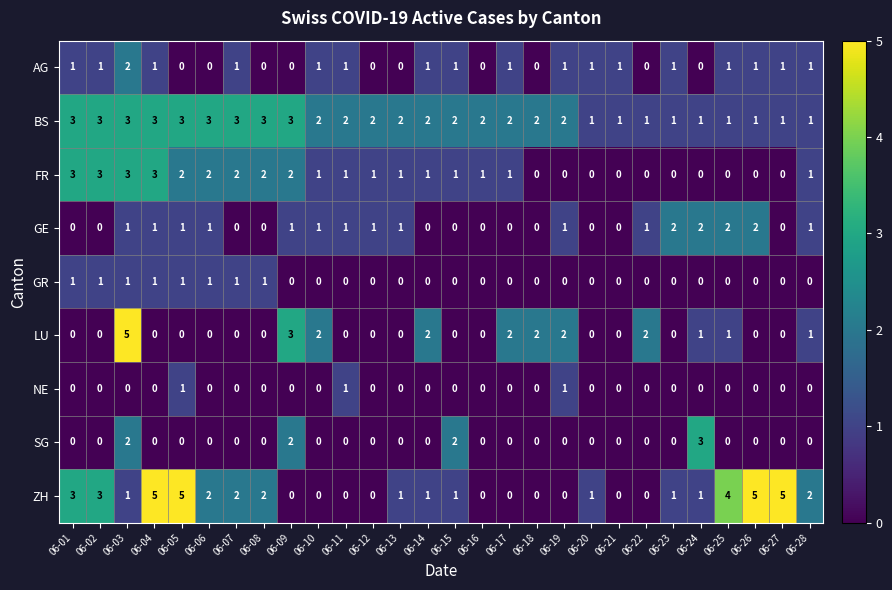

What is the maximum value for SG?

3